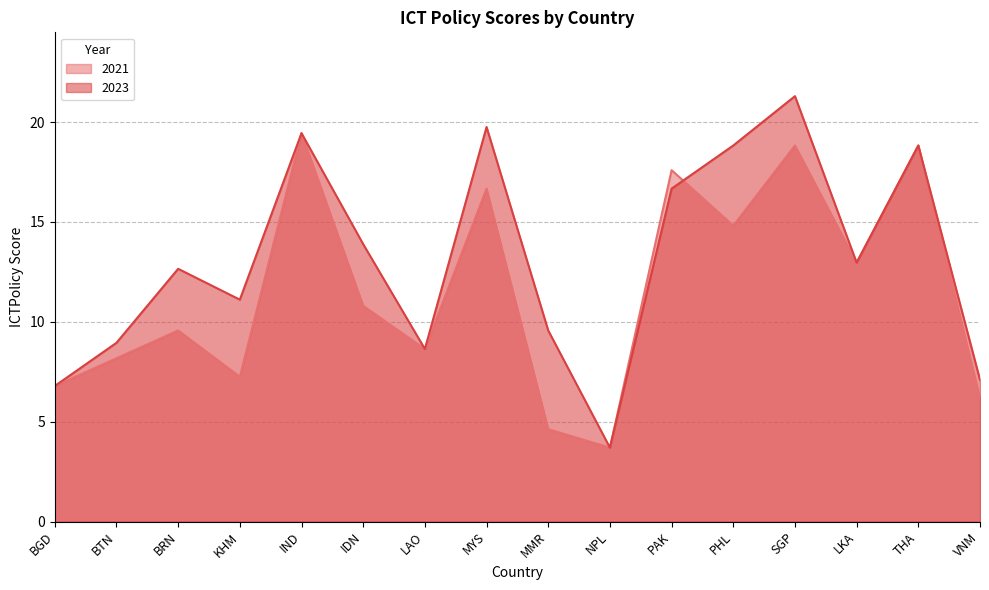

What are all the series names shown in the legend?

2021, 2023